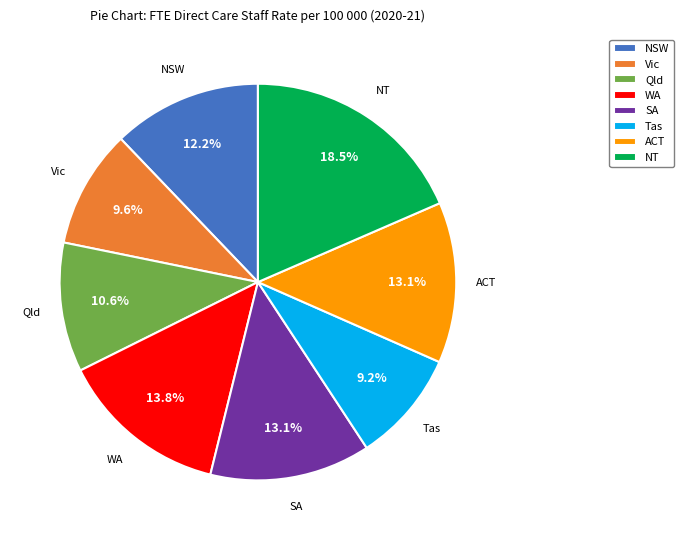

What percentage is the ACT slice, to the nearest percent?

13%